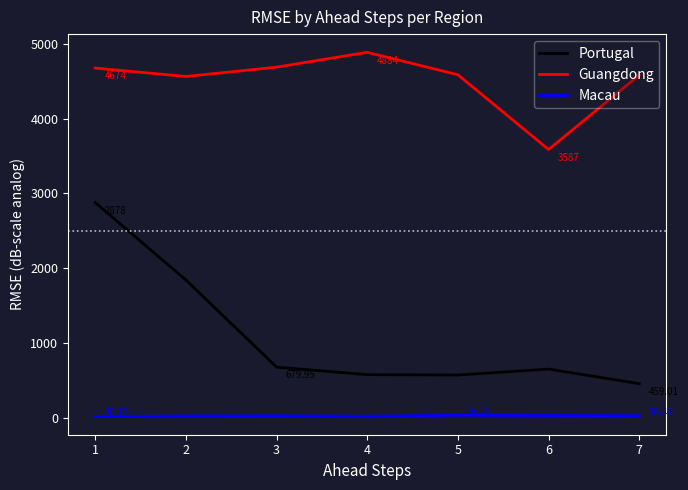

True or false: Macau and Guangdong intersect in this chart.

False